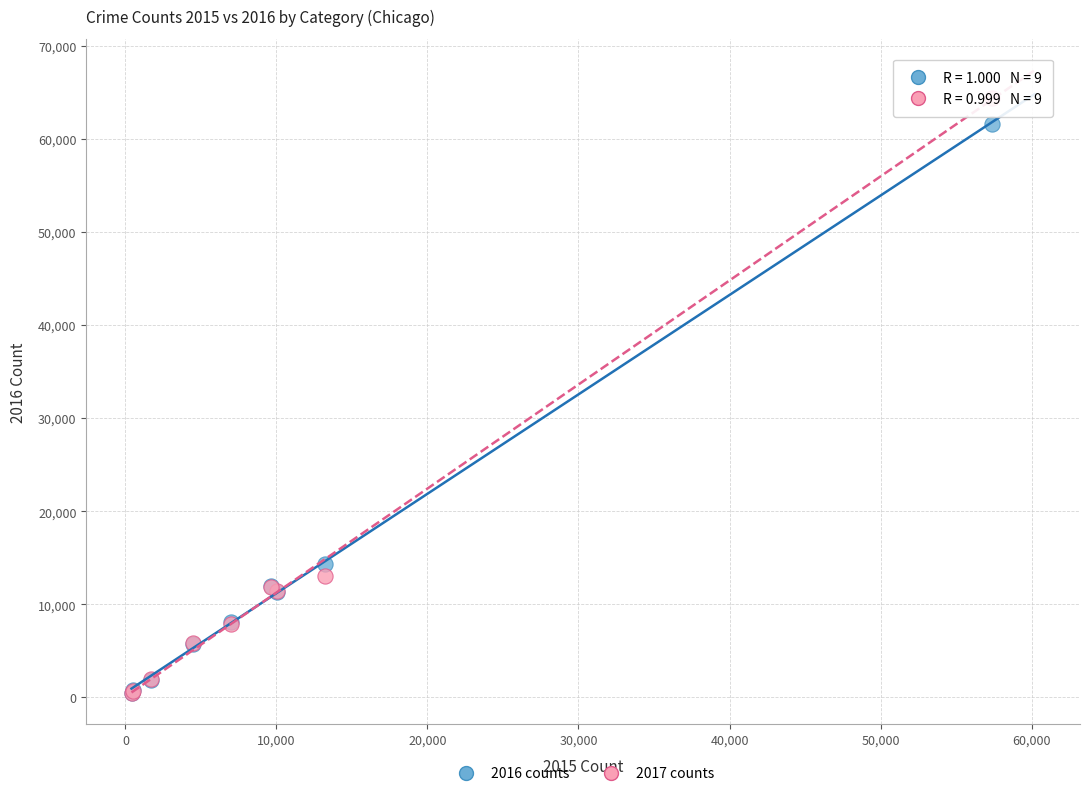

Which series contains the highest Y value?

2017 counts